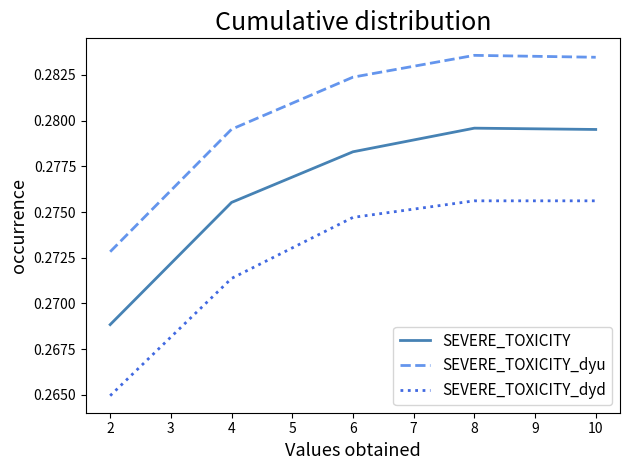

True or false: SEVERE_TOXICITY and SEVERE_TOXICITY_dyd intersect in this chart.

False